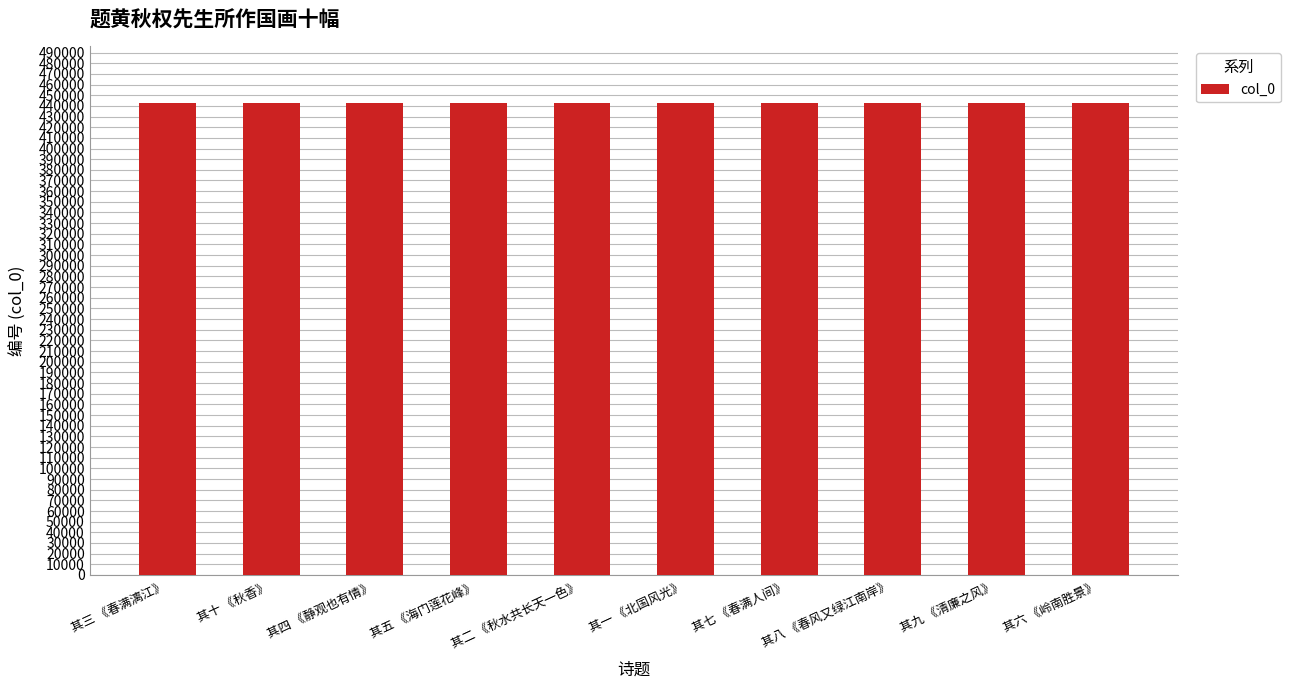

Count the number of categories in the chart.

10